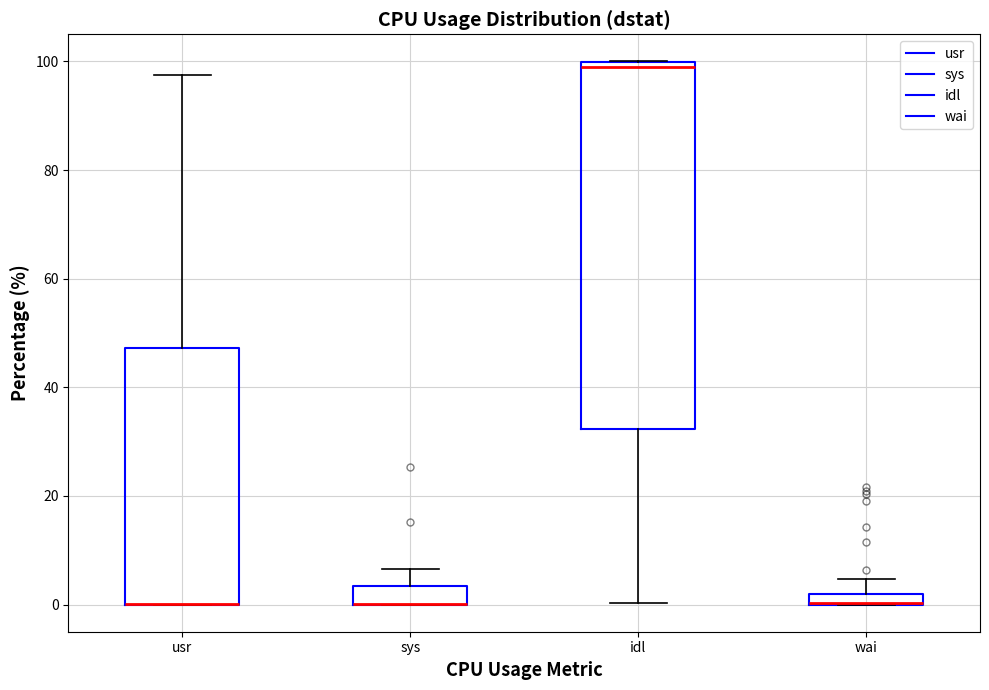

Comparing the boxes themselves (not the whiskers), which one is the tallest?

idl